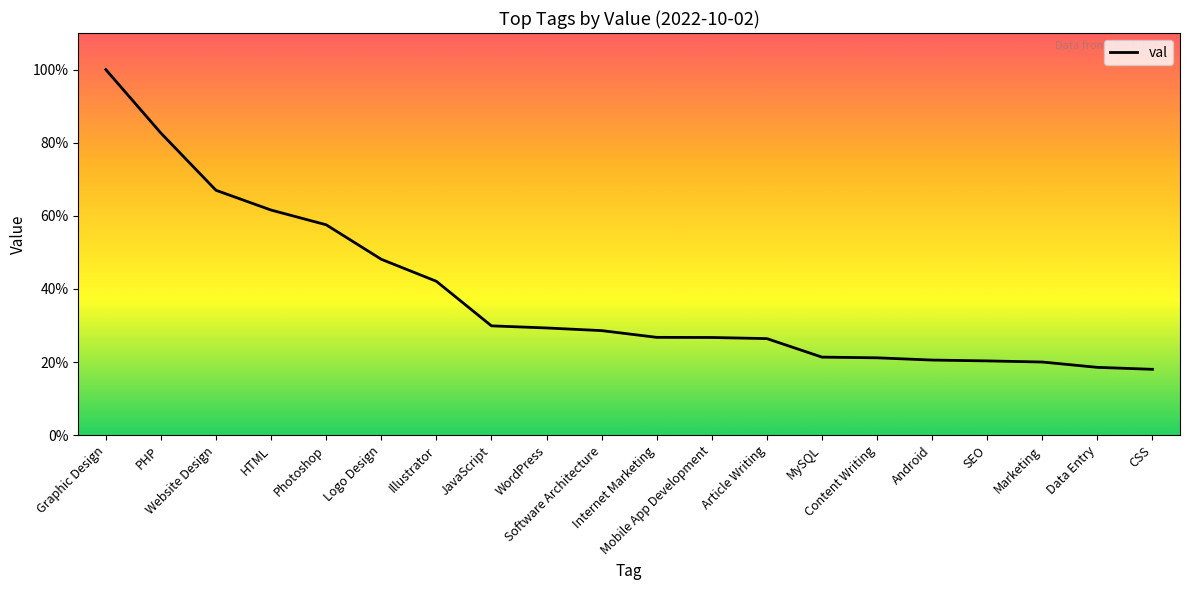

Does the chart display data point markers on the line(s)?

No